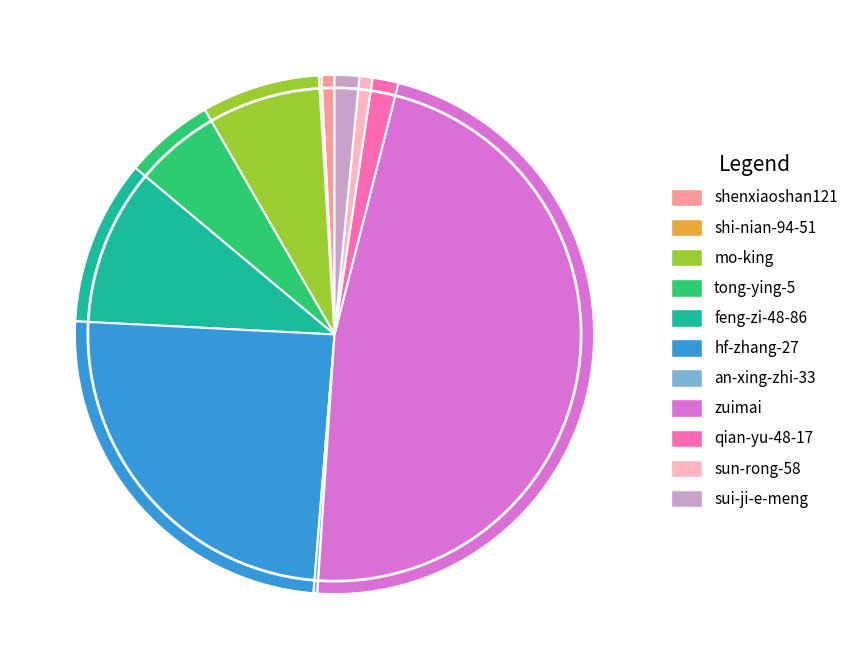

True or false: shenxiaoshan121 accounts for 9% of the total.

False